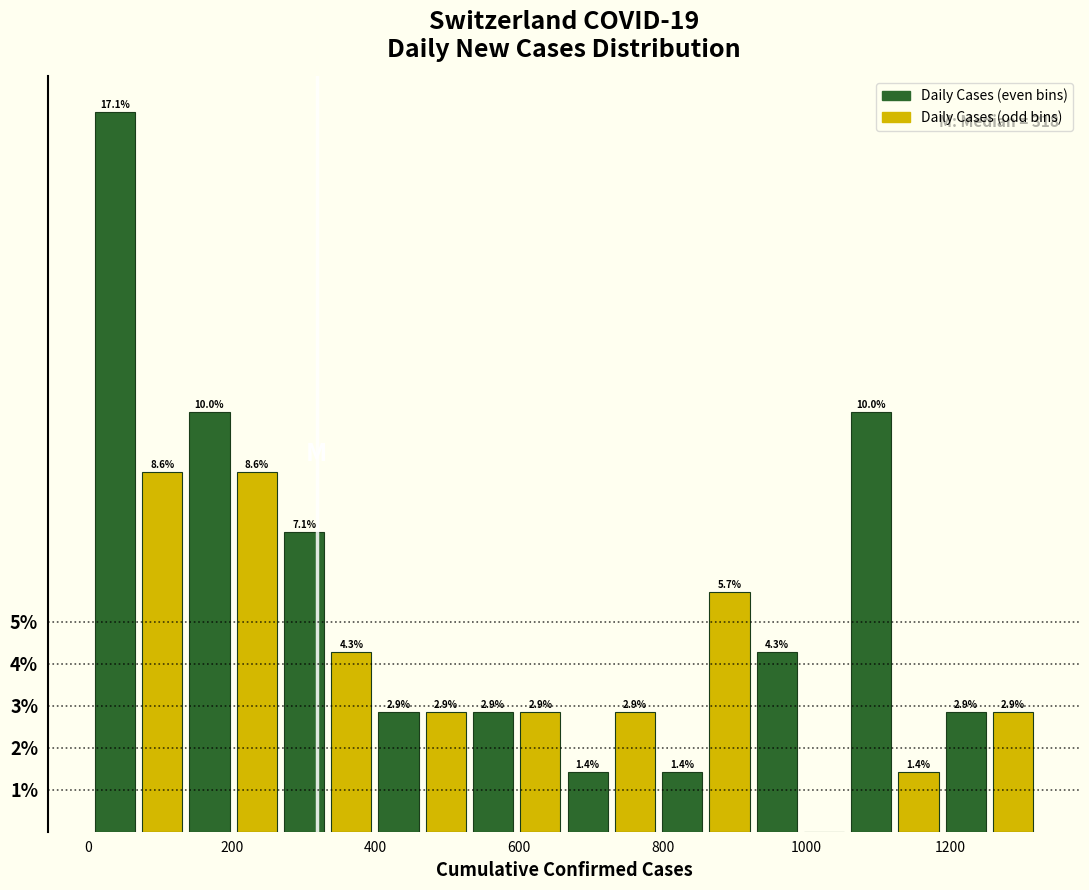

Read against the x-axis, roughly where is the centre of the tallest bar?

40